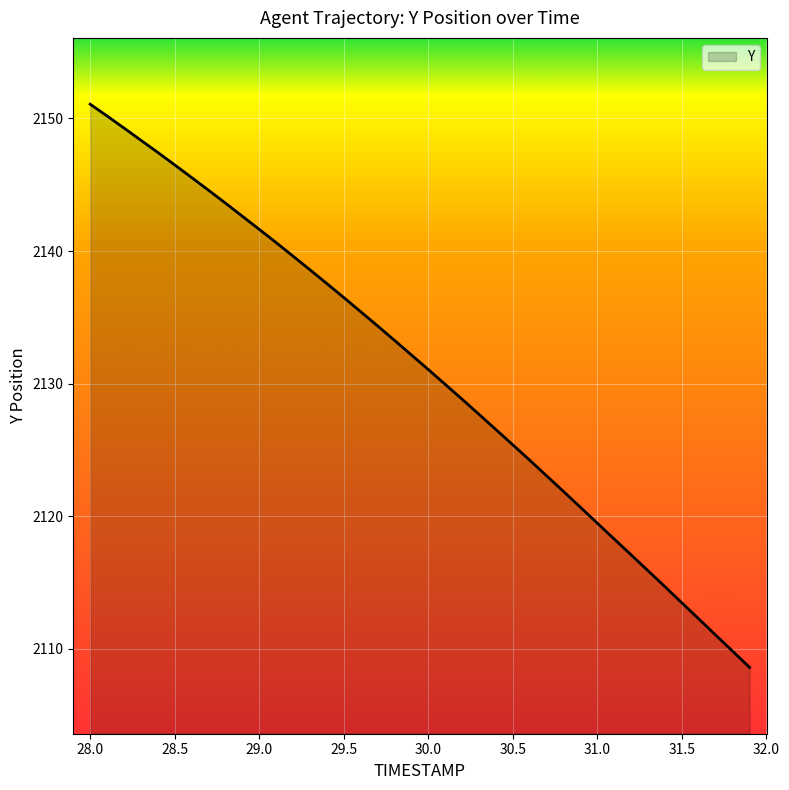

What is the smallest value displayed?

2108.6